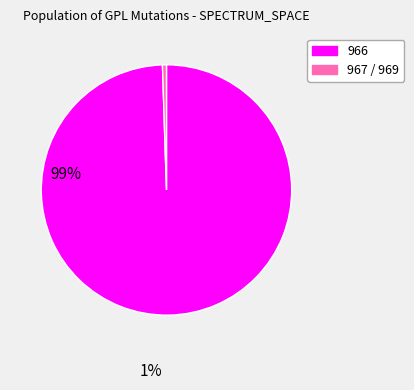

Which has a higher value, 966 or 967 / 969?

966